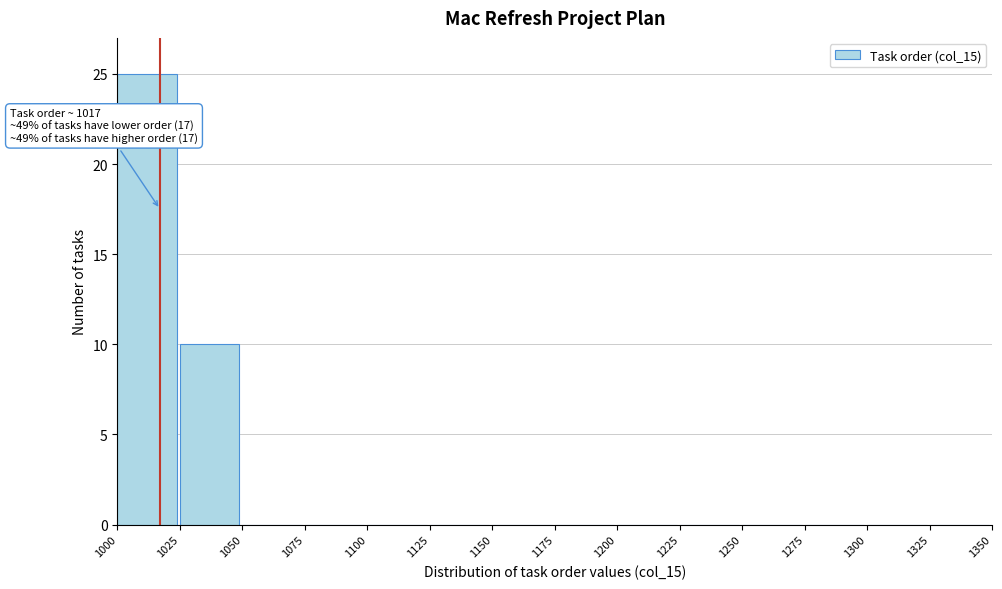

Over which range of the x-axis is the bar tallest?

1000 to 1025